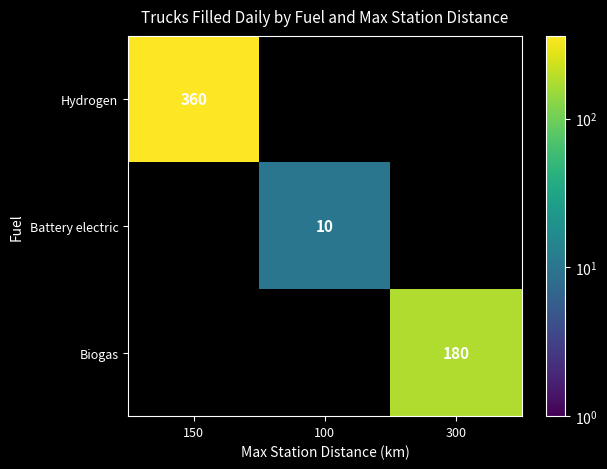

The Hydrogen series shows 480.6 at 150. True or false?

False